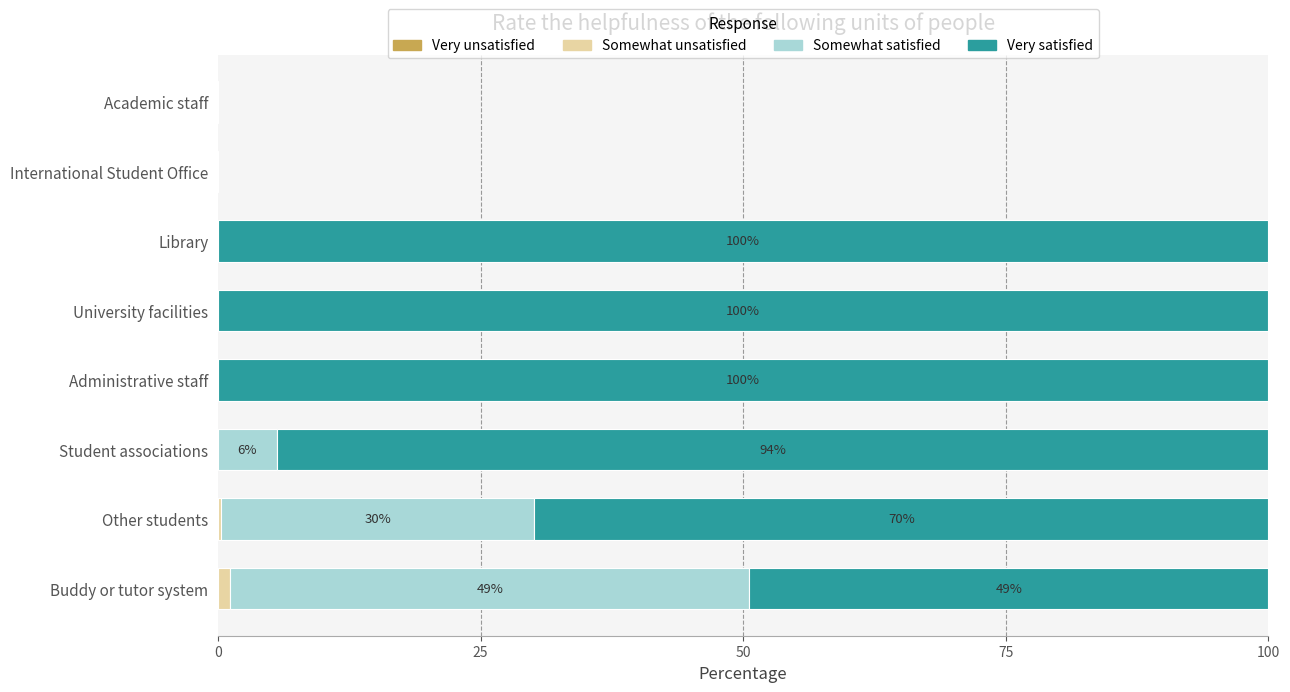

How many data points does each series have?

8